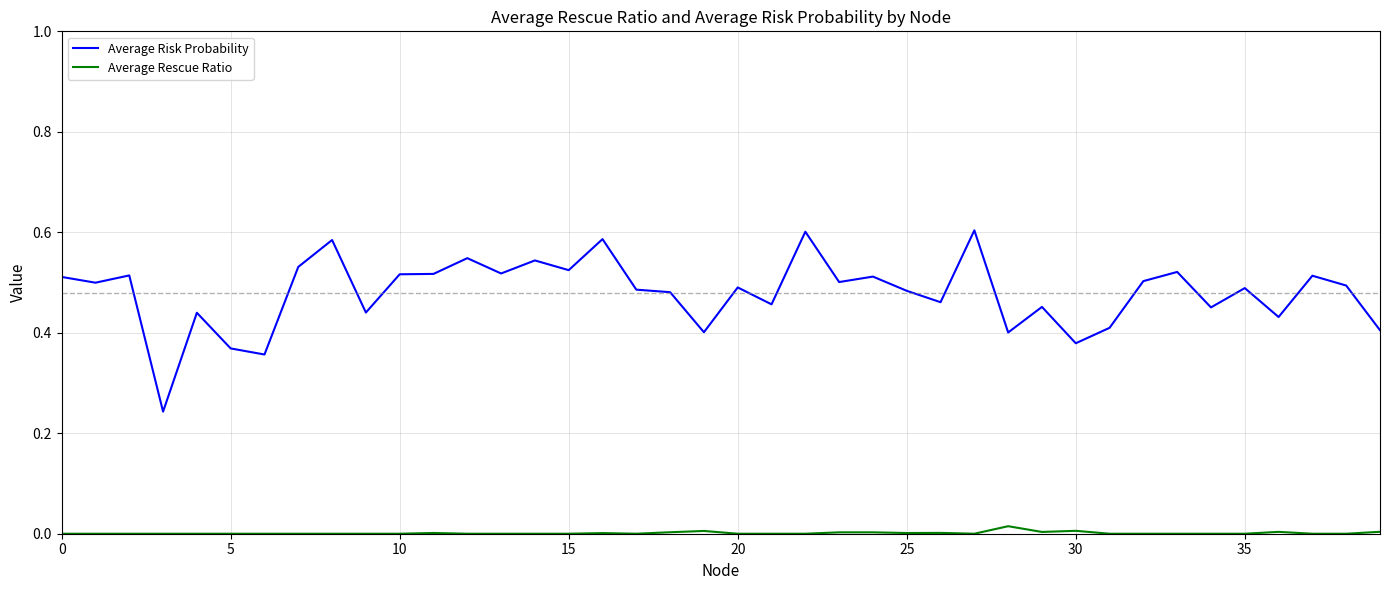

Which series has the largest range (max minus min)?

Average Risk Probability